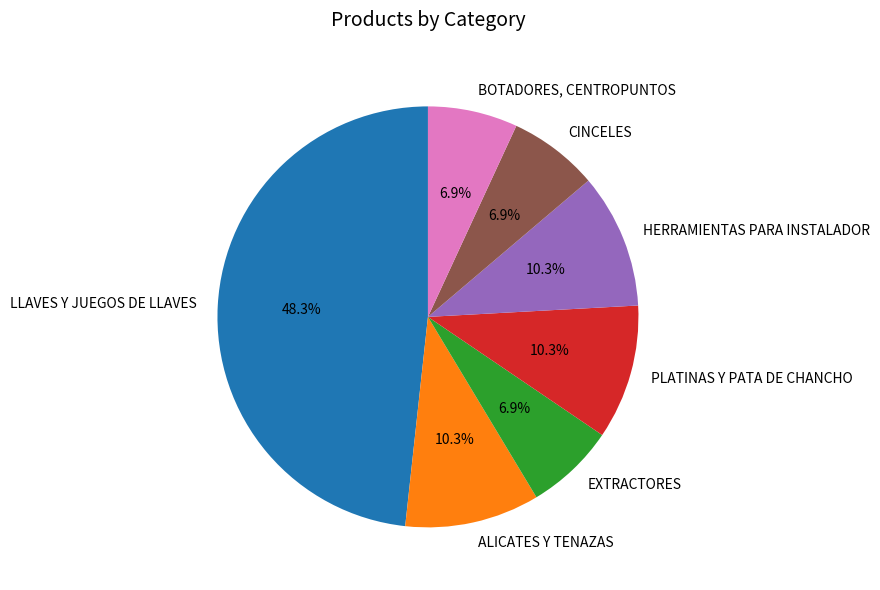

What percentage is the LLAVES Y JUEGOS DE LLAVES slice, to the nearest percent?

48%